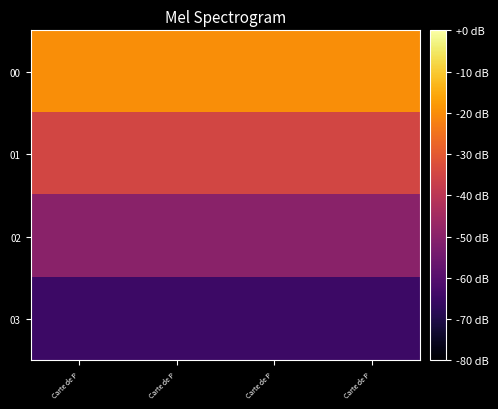

Between Carte de P and Carte de P, which series saw the biggest shift?

00